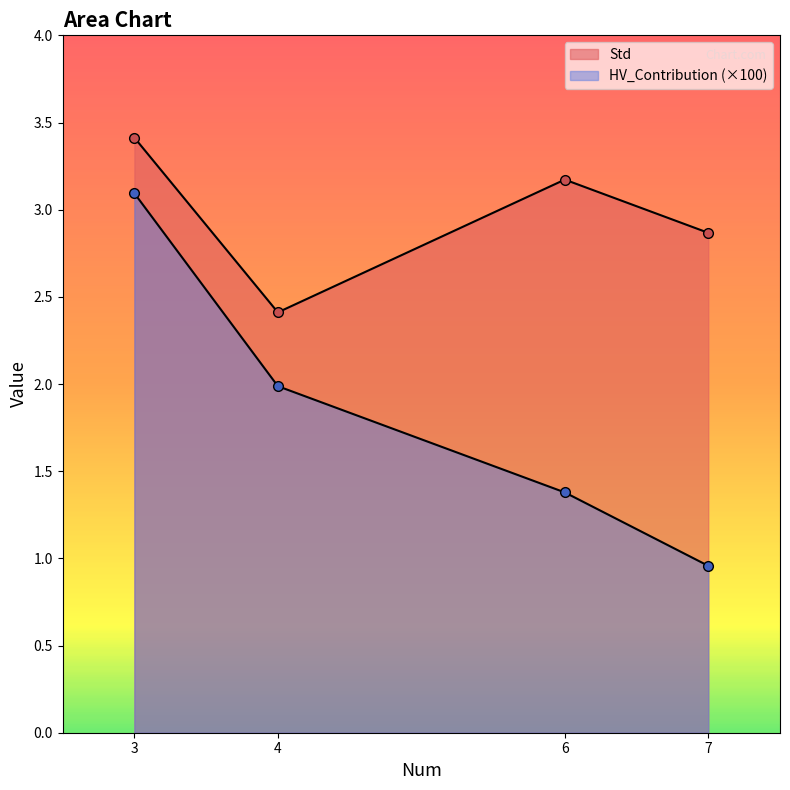

Is it true that Std equals 4.3 at 6?

False